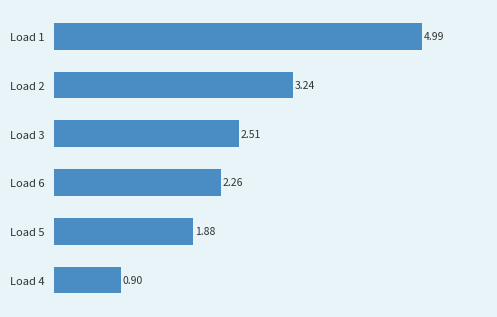

Rank the categories by value from highest to lowest.

Load 1, Load 2, Load 3, Load 6, Load 5, Load 4